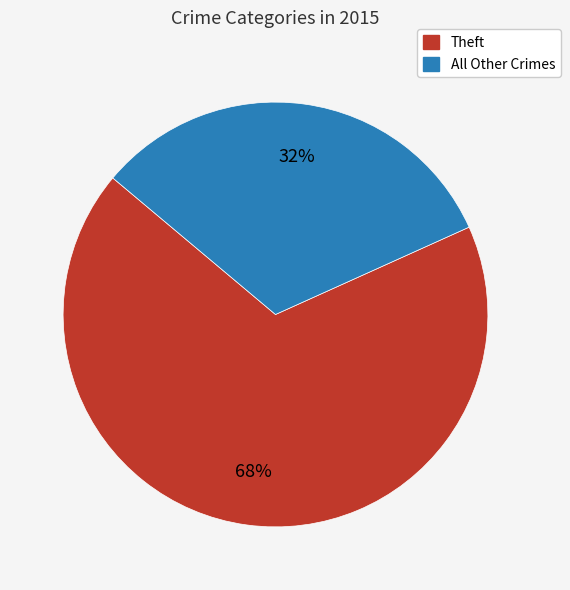

To the nearest percent, what is the difference between the largest and smallest slice percentages?

36%